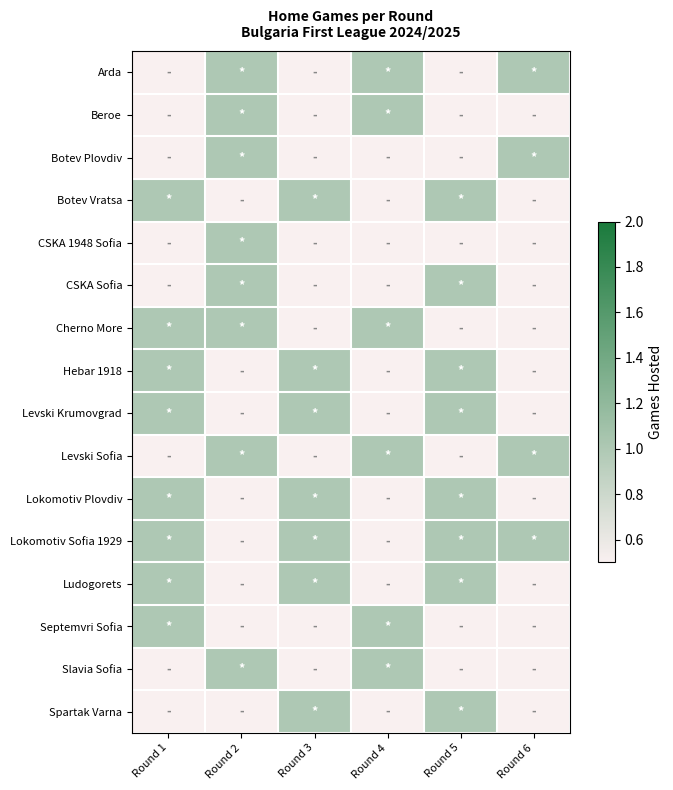

Which has a higher value, Round 3 or Round 1?

Round 3